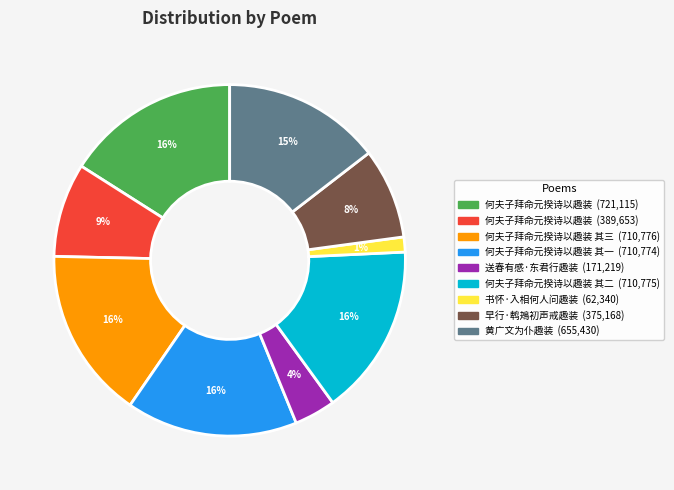

To the nearest percent, what is the difference between the largest and smallest slice percentages?

15%